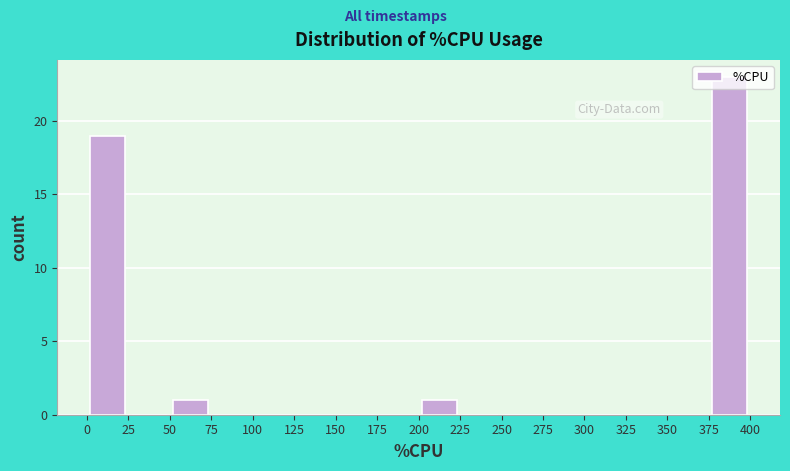

Over which range of the x-axis is the bar tallest?

375 to 400